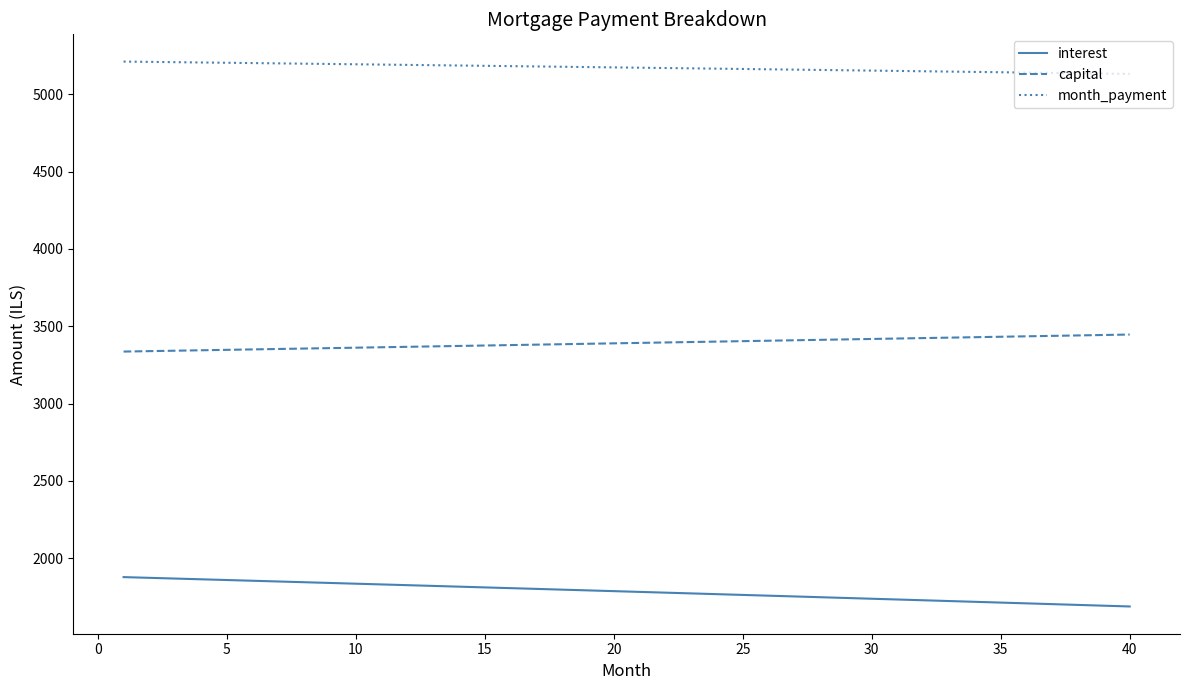

What is the difference between the maximum and minimum values in the interest series?

190.0